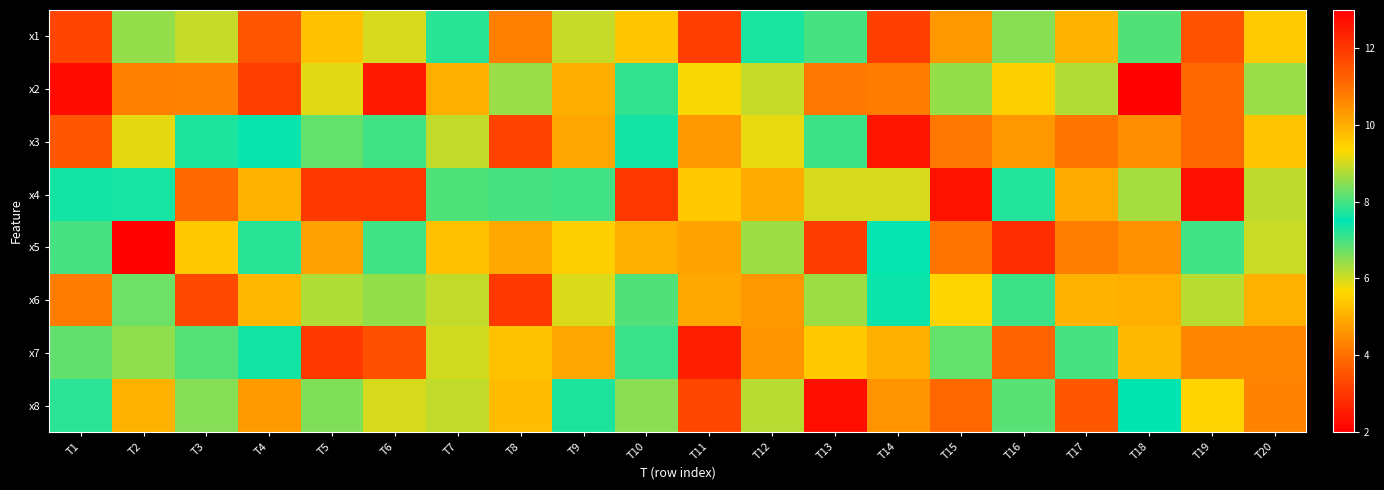

What is the total value across all series at T5?

46.4